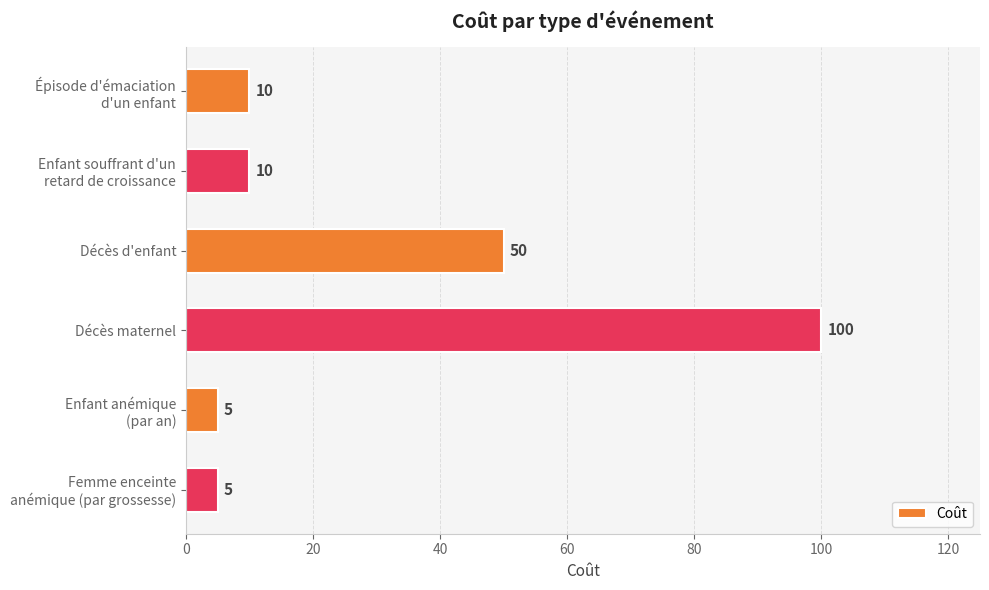

What is the sum of all values?

180